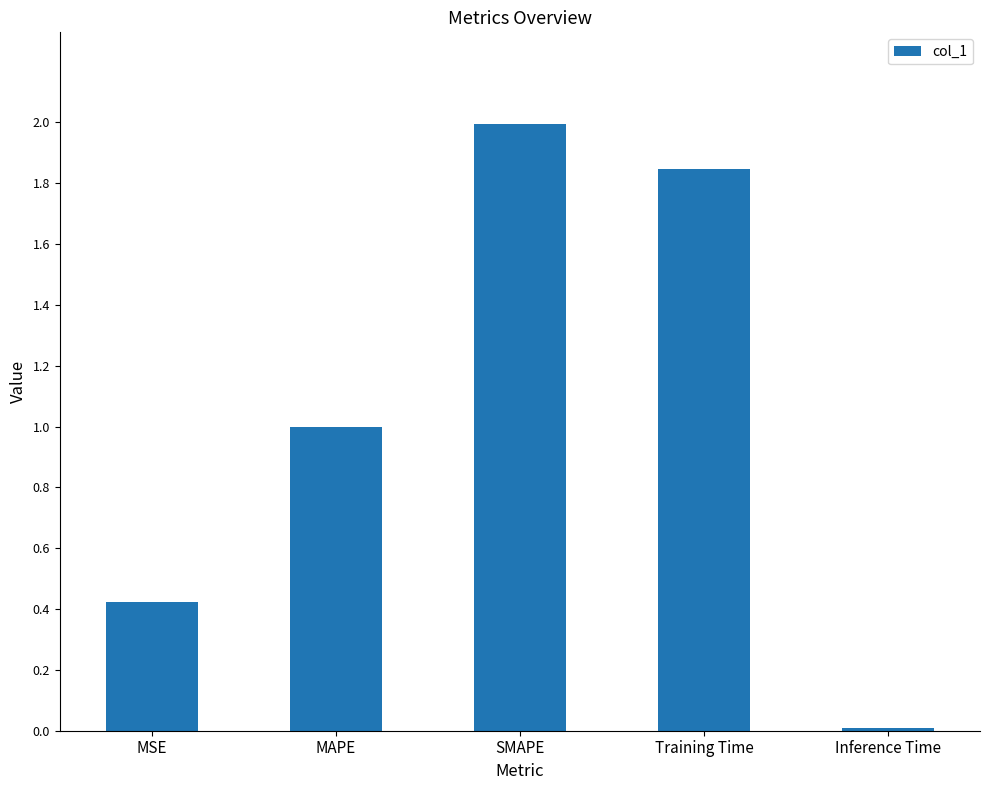

The value at MAPE is 1.0. True or false?

True